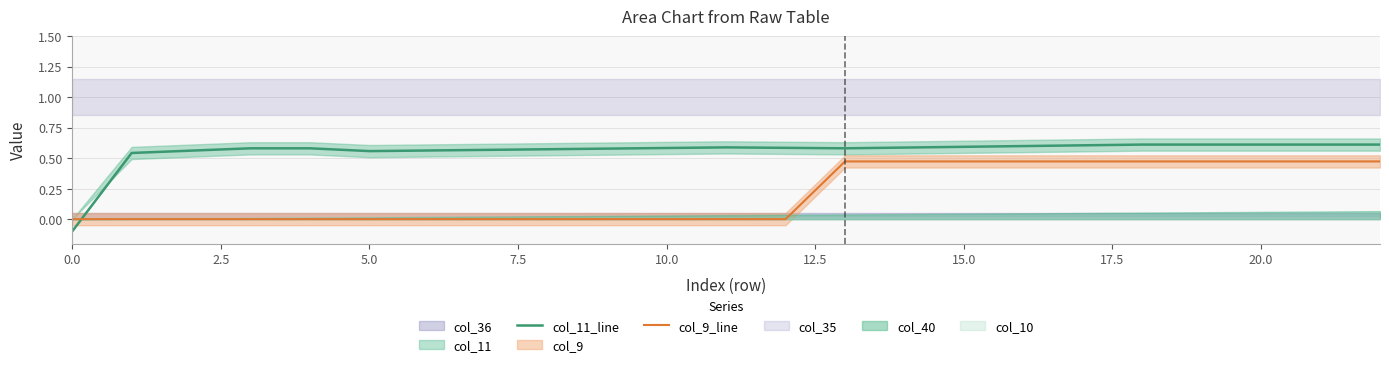

What is the average value of the col_11_line series?

0.6